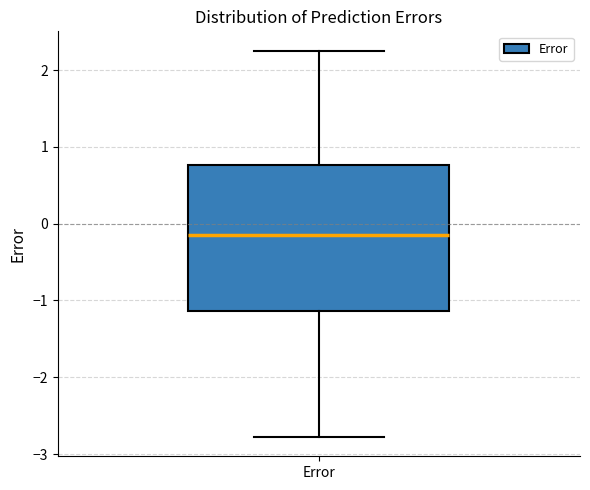

Transcribe this box plot: give where the median line is, the range the box spans, and where the two whiskers end, as read against the y-axis. The values are not printed on the chart, so give them approximately, as read against the axis.

median -0.1, box -1.1 to 0.8, whiskers -2.8 to 2.3